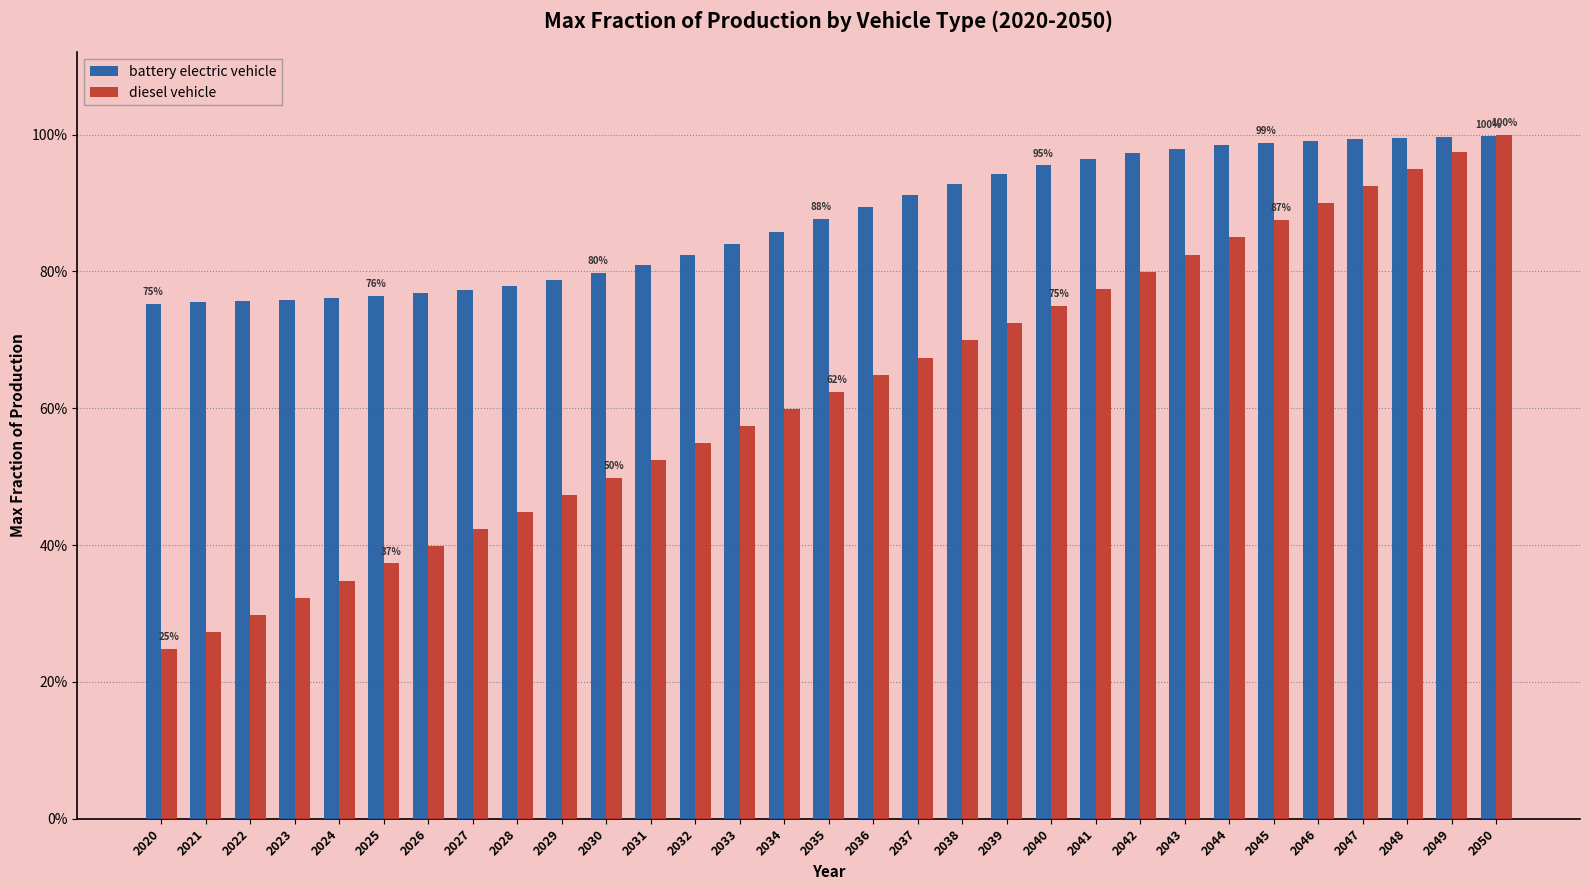

What are all the series names shown in the legend?

battery electric vehicle, diesel vehicle